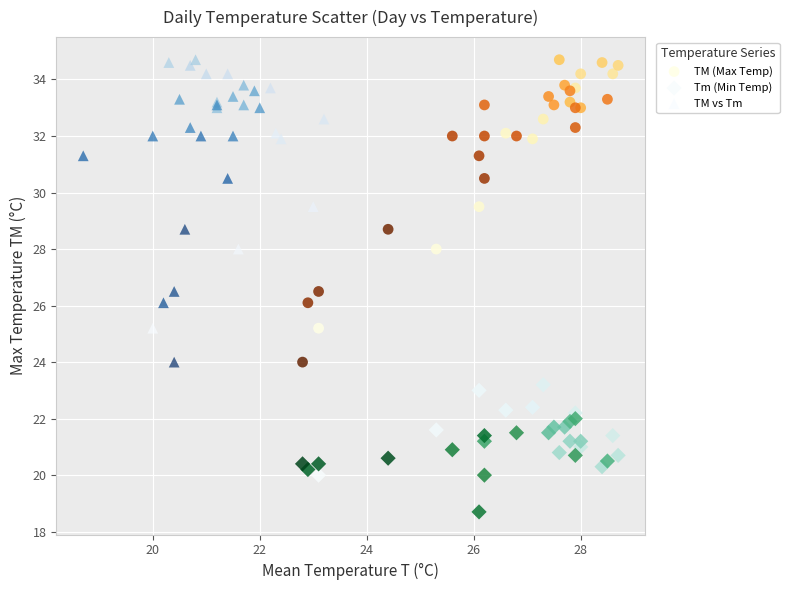

Which series reaches the minimum Y coordinate?

Tm (Min Temp)